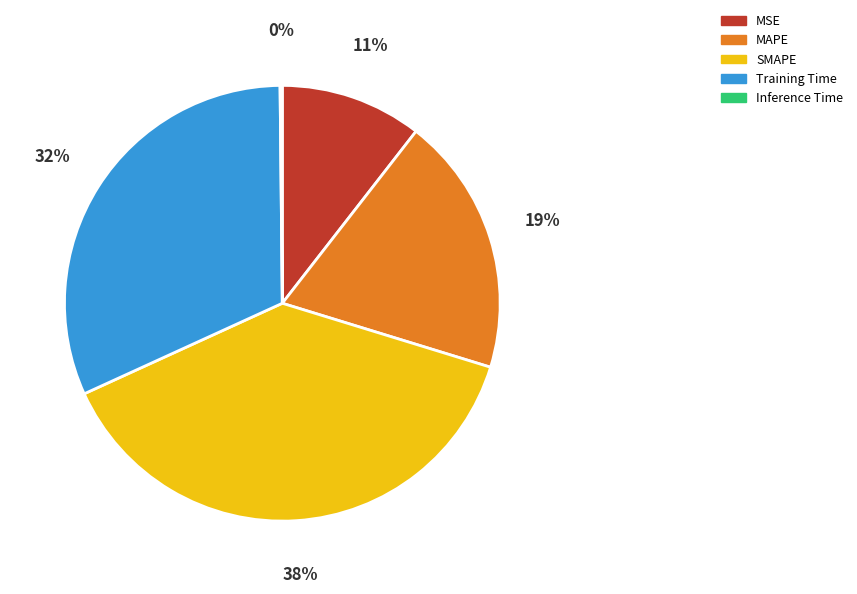

Do Training Time and MAPE together represent more than half of the pie?

Yes